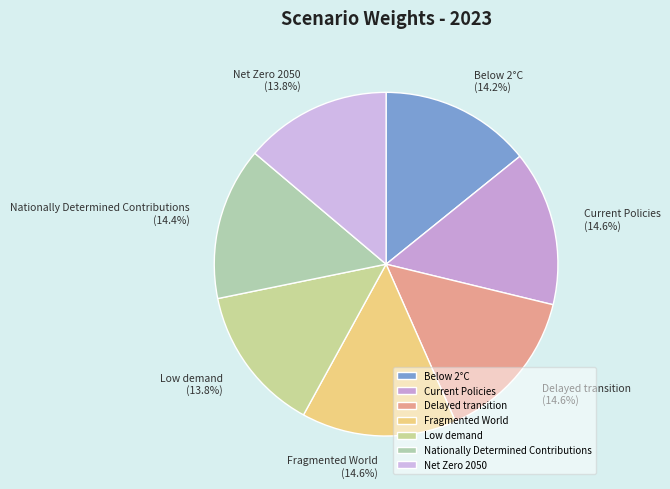

Is it true that Below 2°C is 14% of the pie?

True